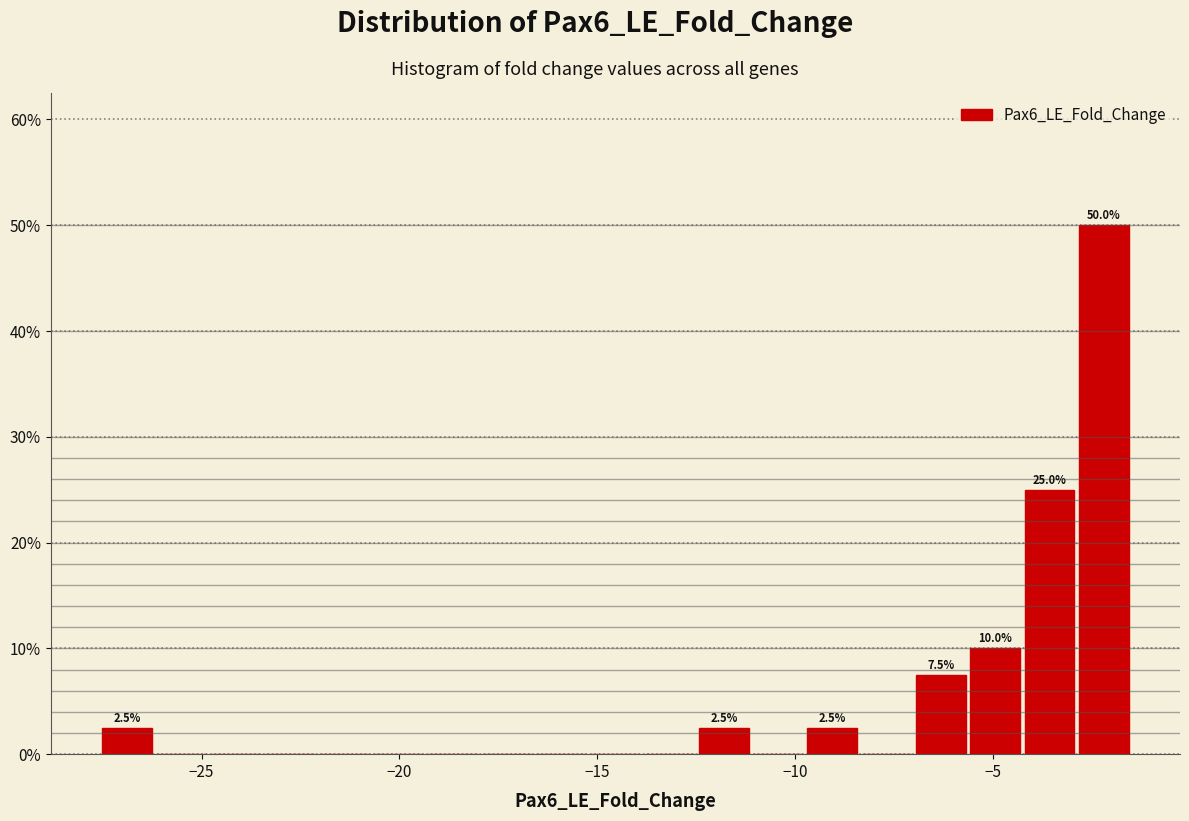

Read against the x-axis, roughly where is the centre of the tallest bar?

-2.0